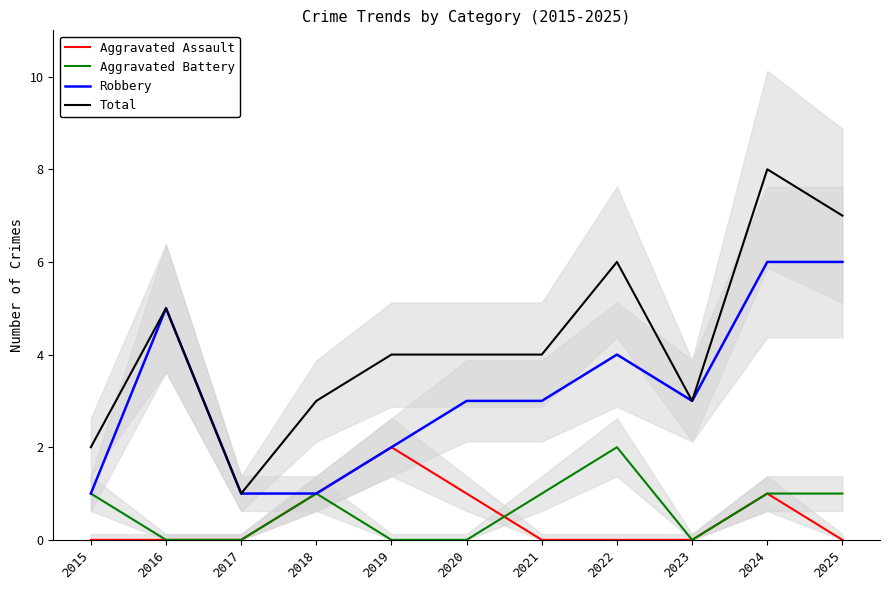

Where is the first local maximum for Total?

2016